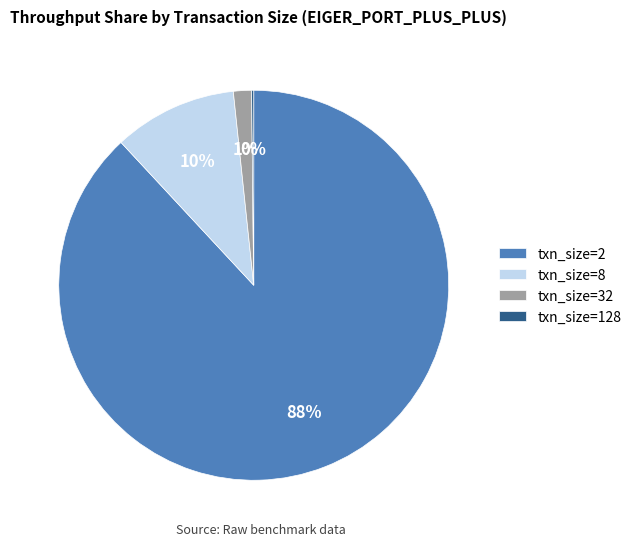

The txn_size=2 slice represents 80% of the pie. True or false?

False